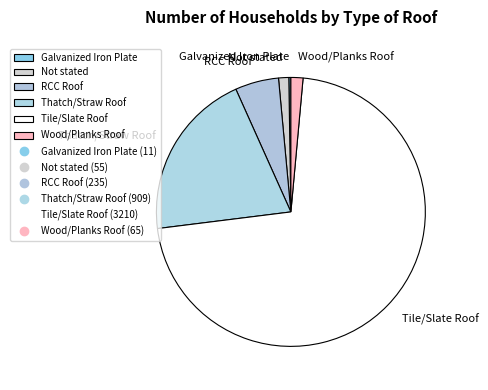

What is the largest slice in the pie chart?

Tile/Slate Roof